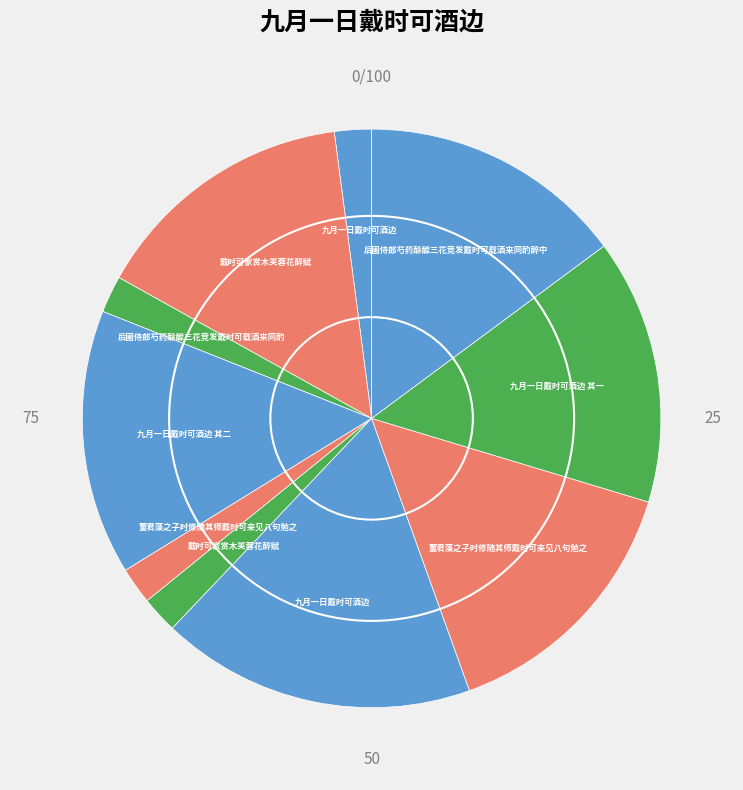

Count the number of slices in the pie.

10